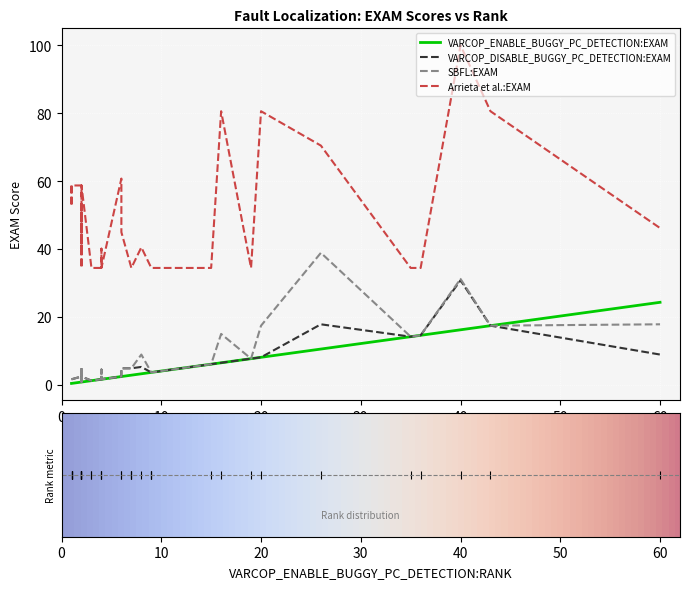

Is the value of Arrieta et al.:EXAM at 23 greater than the value of VARCOP_ENABLE_BUGGY_PC_DETECTION:EXAM at 35?

Yes